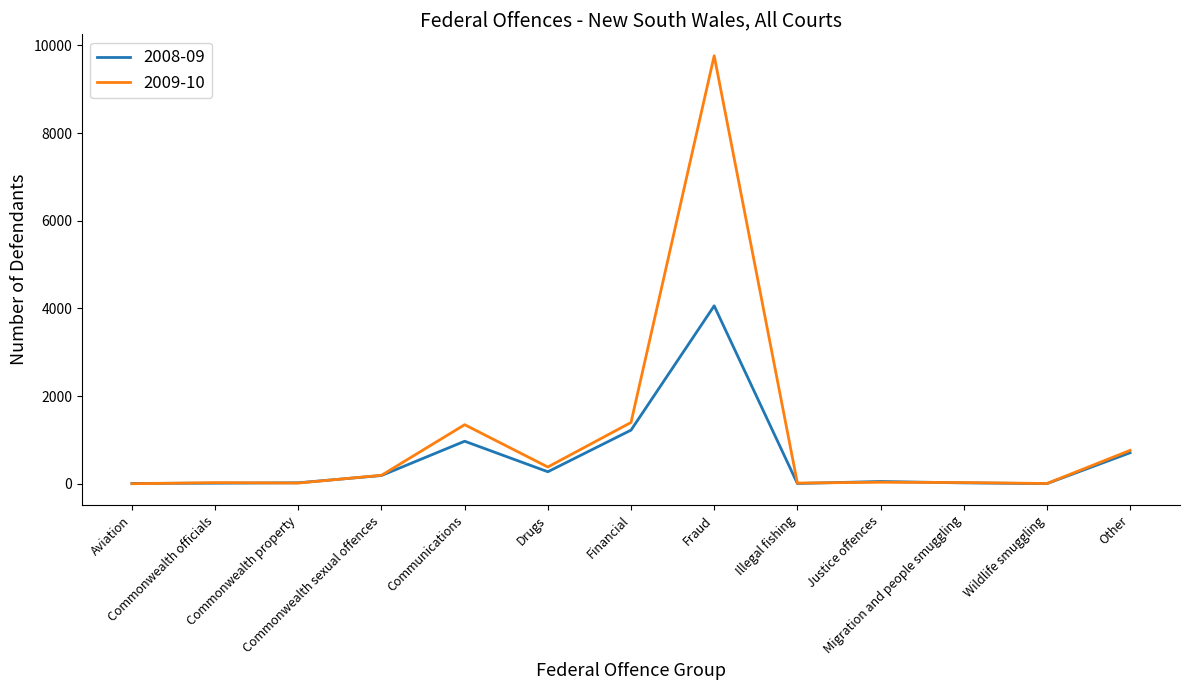

List the series in order of their overall mean, highest first.

2009-10, 2008-09